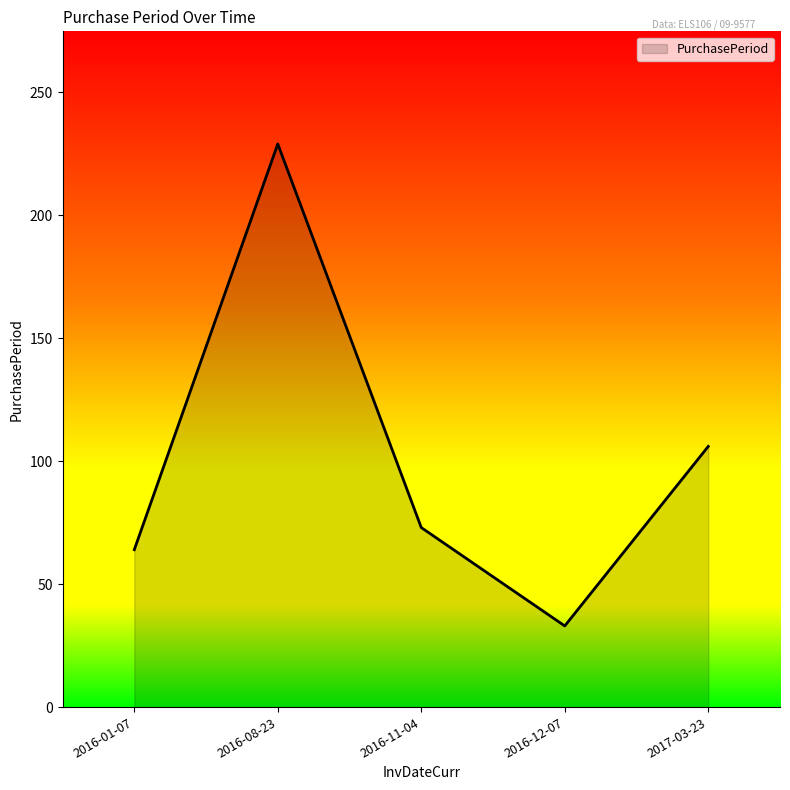

List the labels in order of value, smallest first.

2016-12-07, 2016-01-07, 2016-11-04, 2017-03-23, 2016-08-23